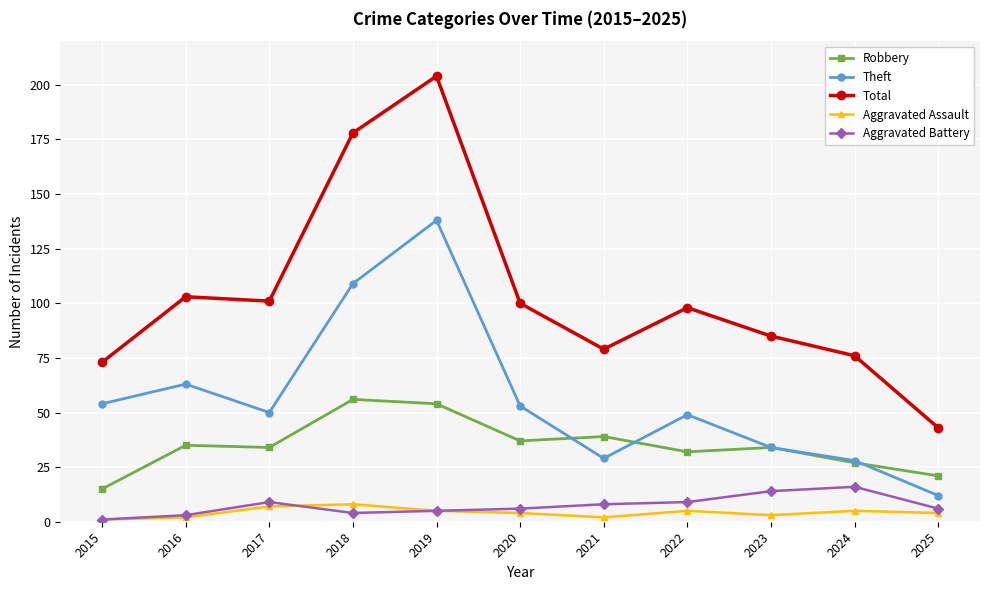

True or false: Aggravated Assault and Total intersect in this chart.

False